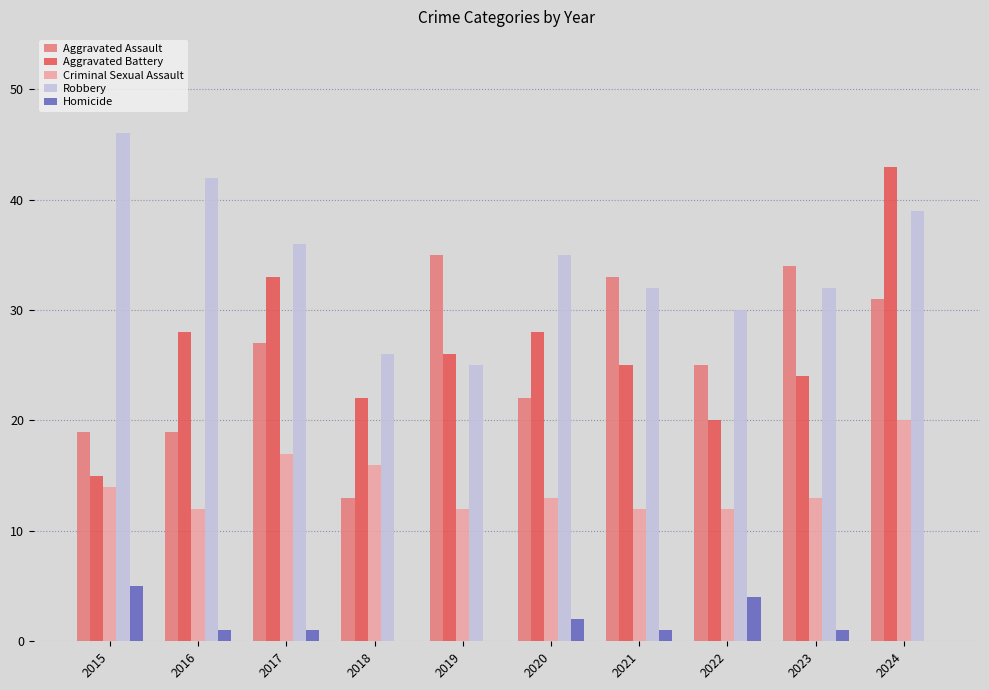

Count the Homicide values in the range 0 to 2.

8